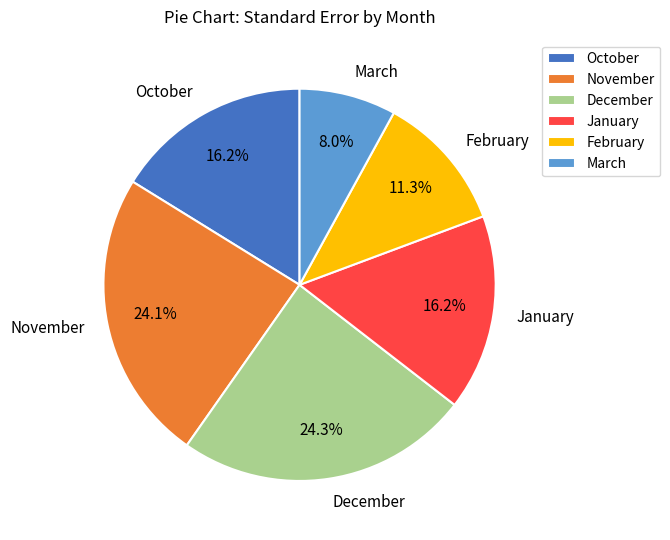

How many slices are in this pie chart?

6